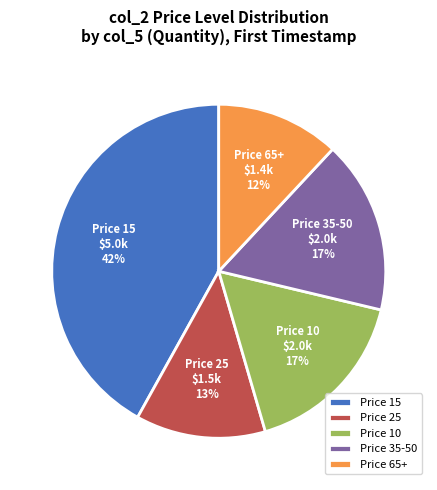

Is the sum of Price 15 and Price 25 greater than half?

Yes